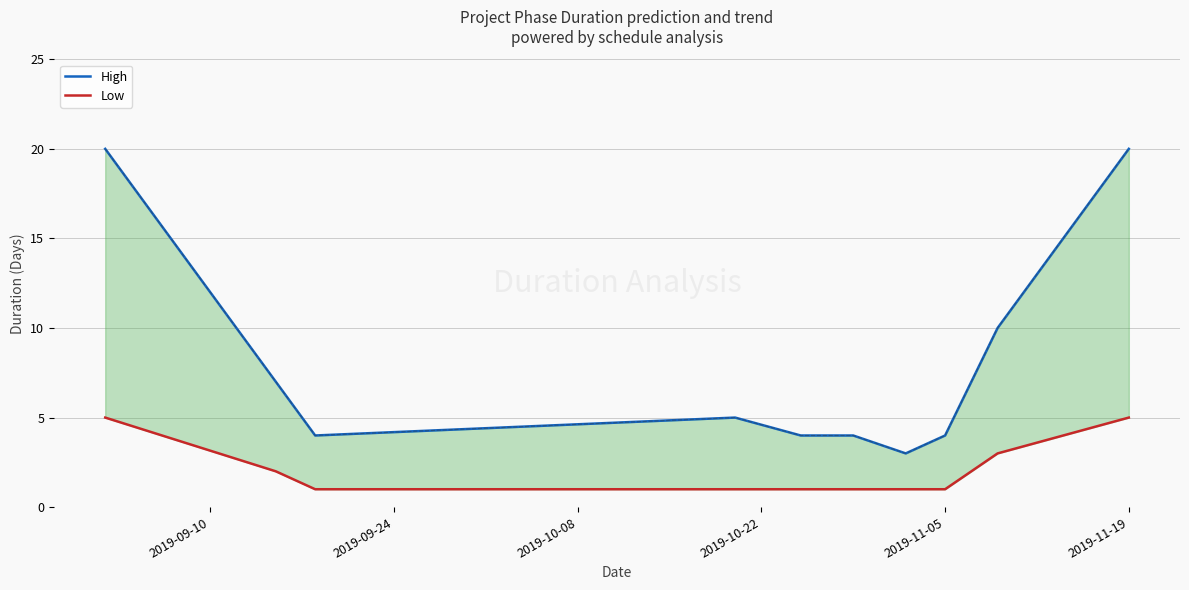

True or false: Low and High intersect in this chart.

False